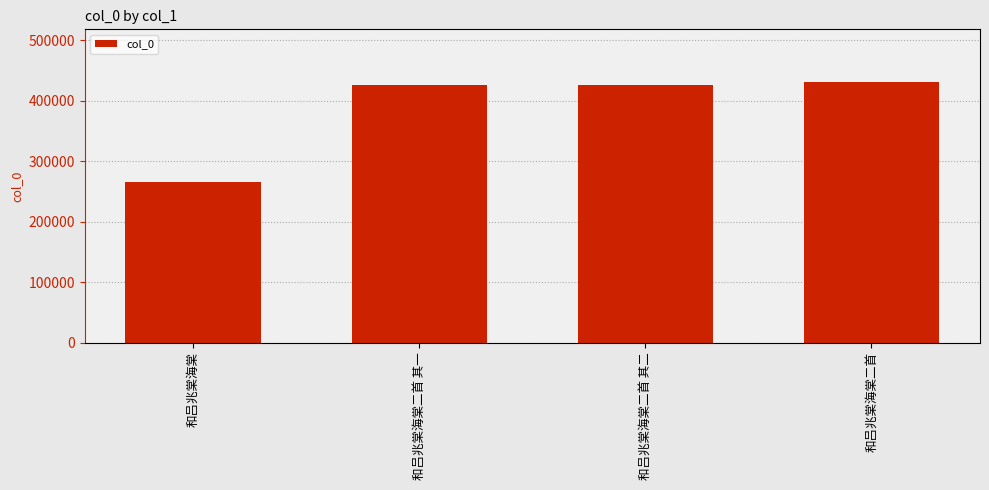

Count the number of categories in the chart.

4